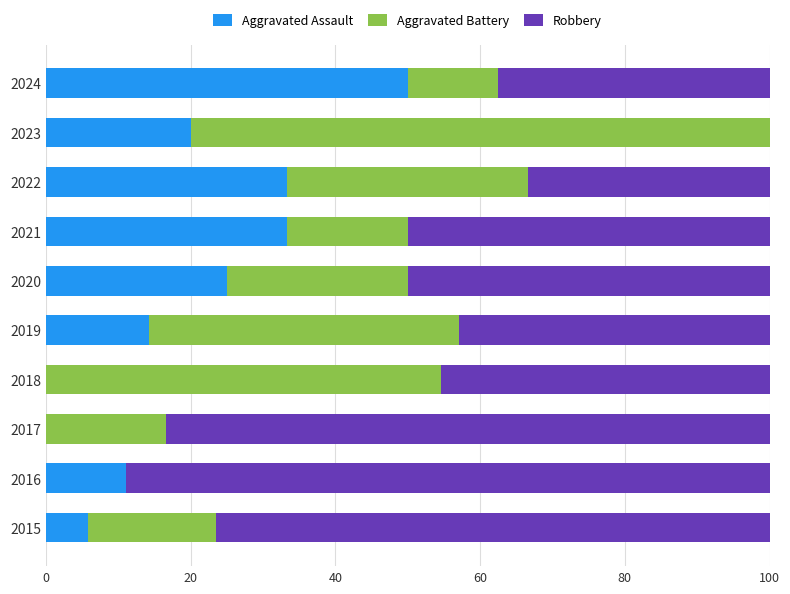

At which label does Aggravated Assault reach its peak?

2024